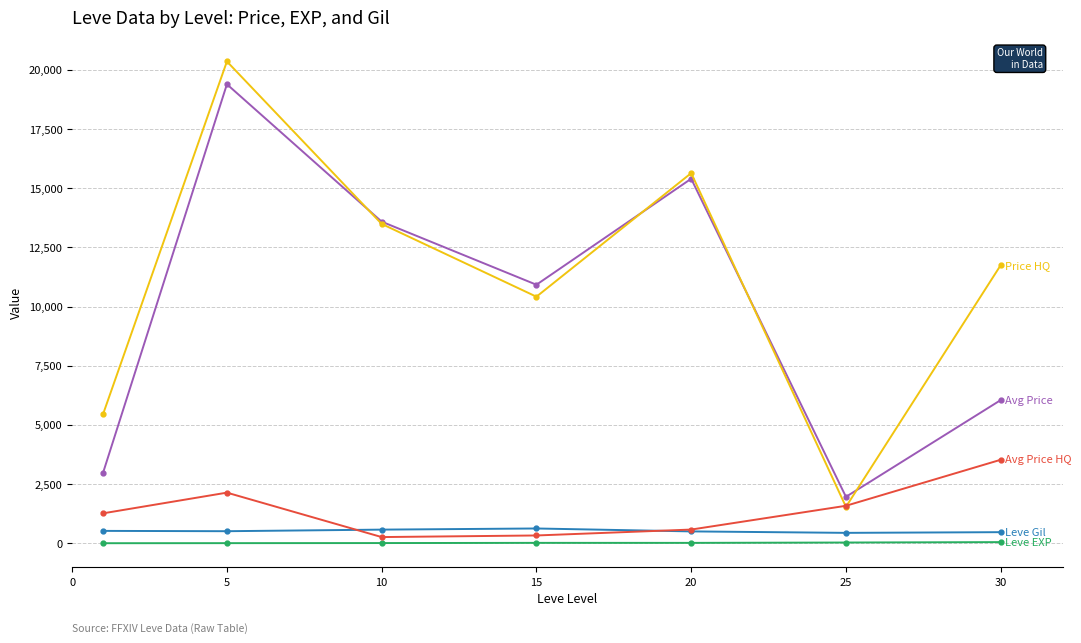

What is the greatest value displayed?

20357.2